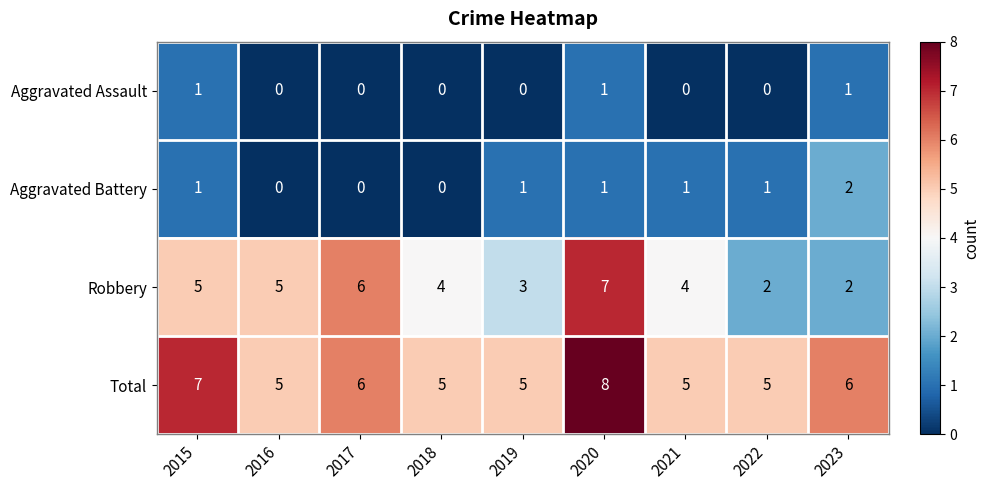

What is the spread (max minus min) of values at 2019?

5